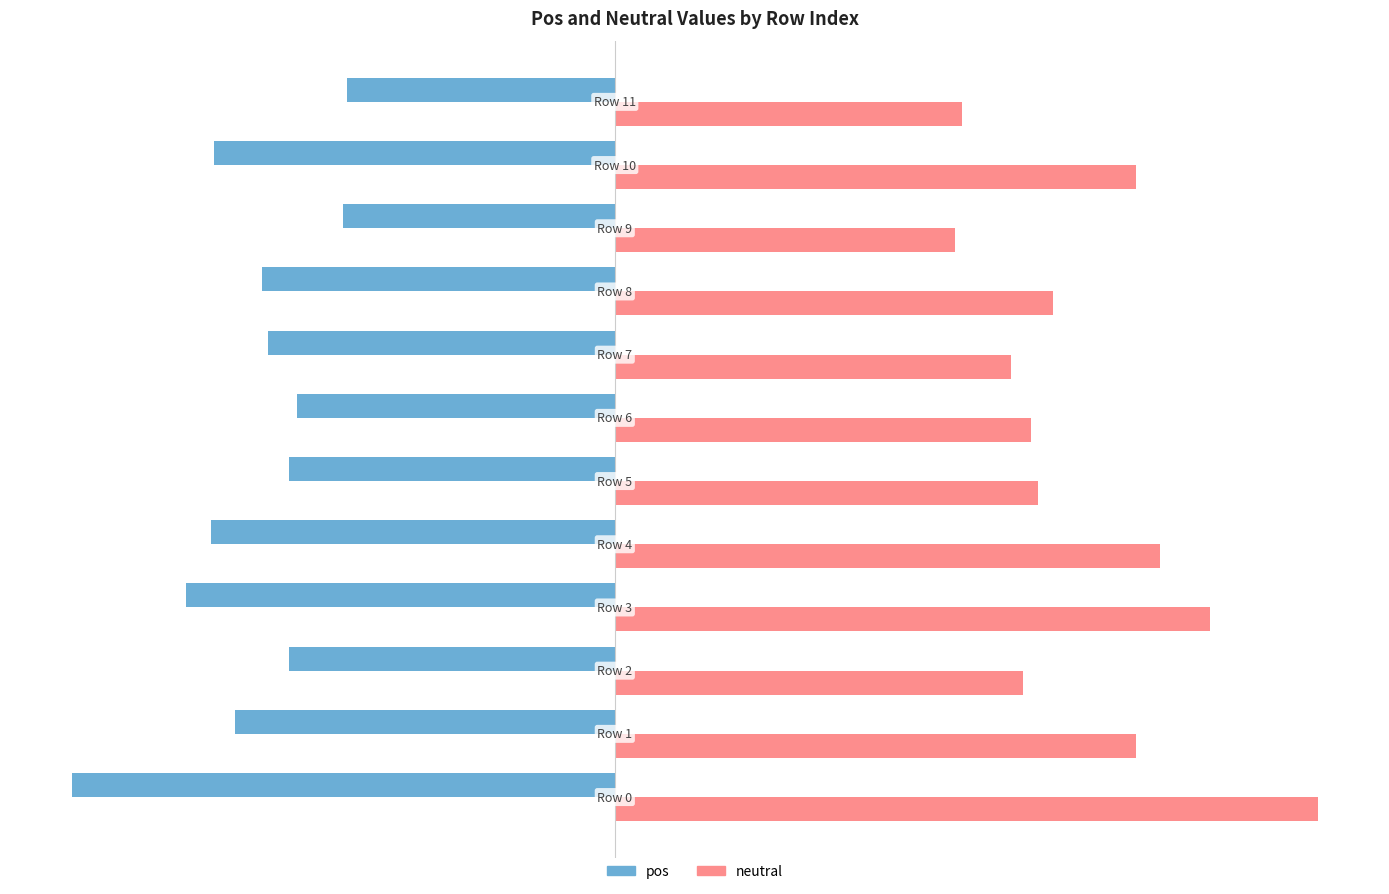

Which series has the widest spread of values?

neutral